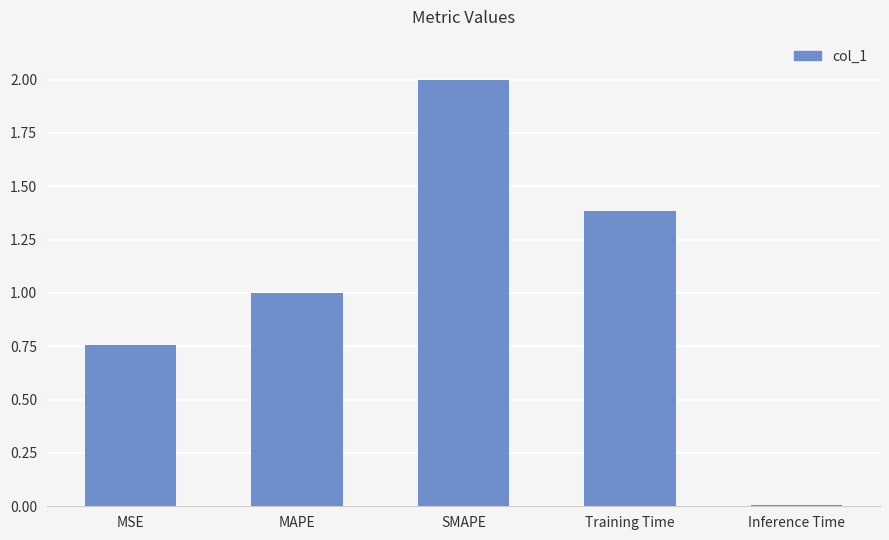

True or false: the data shows 1.4 at Training Time.

True